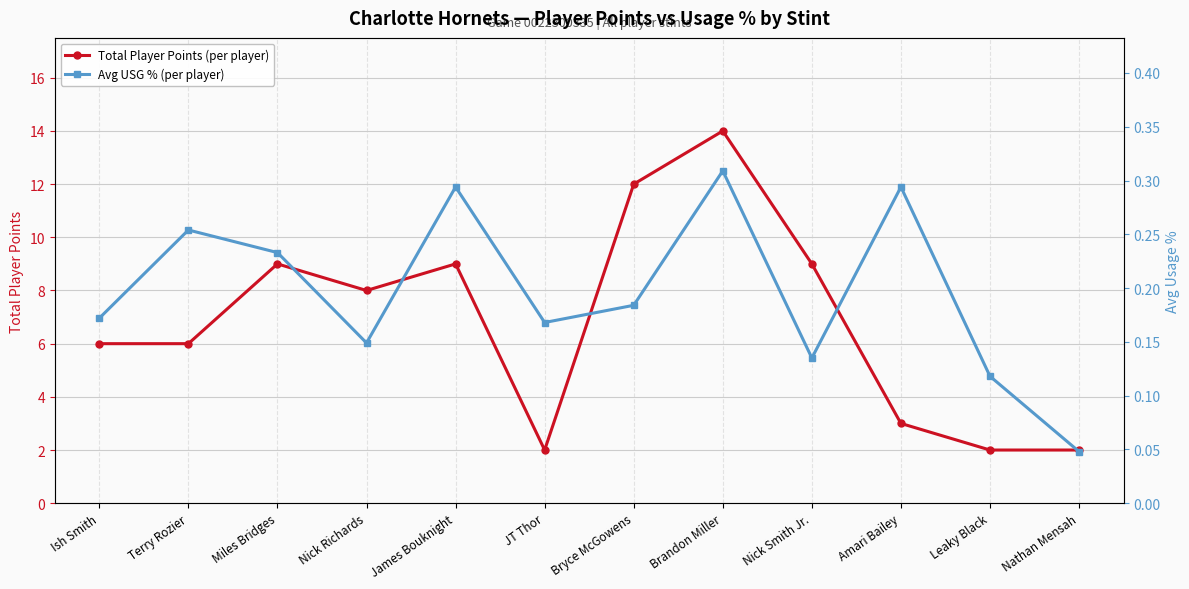

Reading left to right, list all the values displayed in this chart.

Total Player Points (per player): Ish Smith=6.0	Terry Rozier=6.0	Miles Bridges=9.0	Nick Richards=8.0	James Bouknight=9.0	JT Thor=2.0	Bryce McGowens=12.0	Brandon Miller=14.0	Nick Smith Jr.=9.0	Amari Bailey=3.0	Leaky Black=2.0	Nathan Mensah=2.0
Avg USG % (per player): Ish Smith=0.2	Terry Rozier=0.3	Miles Bridges=0.2	Nick Richards=0.1	James Bouknight=0.3	JT Thor=0.2	Bryce McGowens=0.2	Brandon Miller=0.3	Nick Smith Jr.=0.1	Amari Bailey=0.3	Leaky Black=0.1	Nathan Mensah=0.0